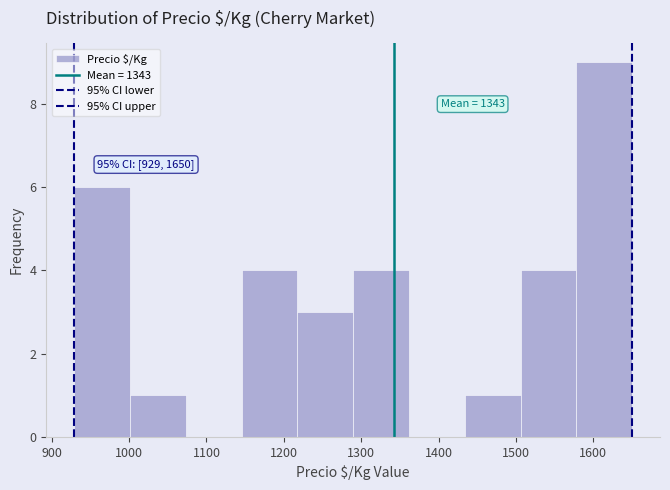

Over which range of the x-axis is the bar tallest?

1580 to 1650